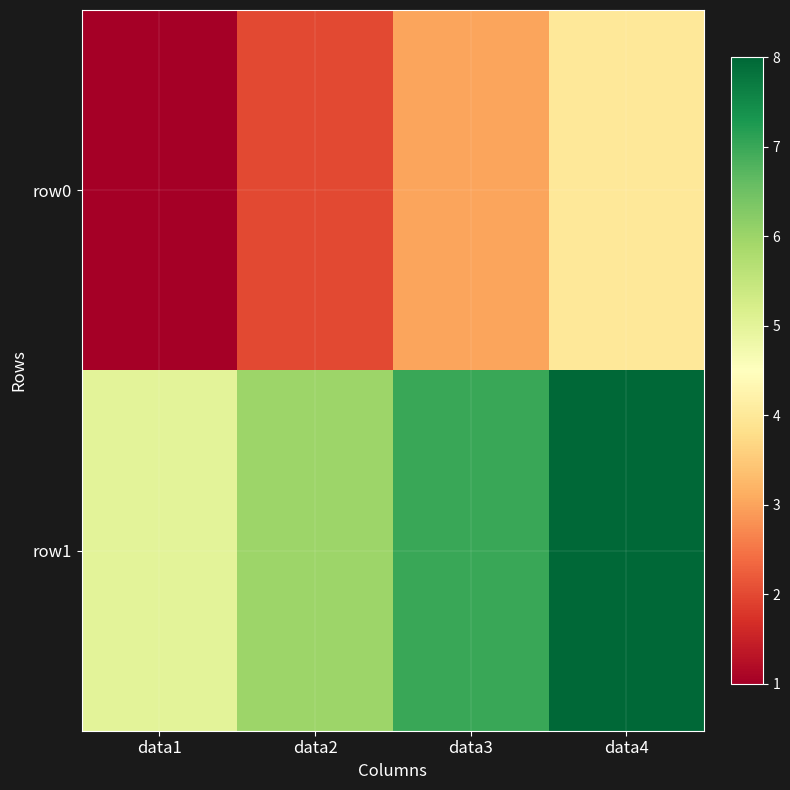

Which series has the widest spread of values?

row0